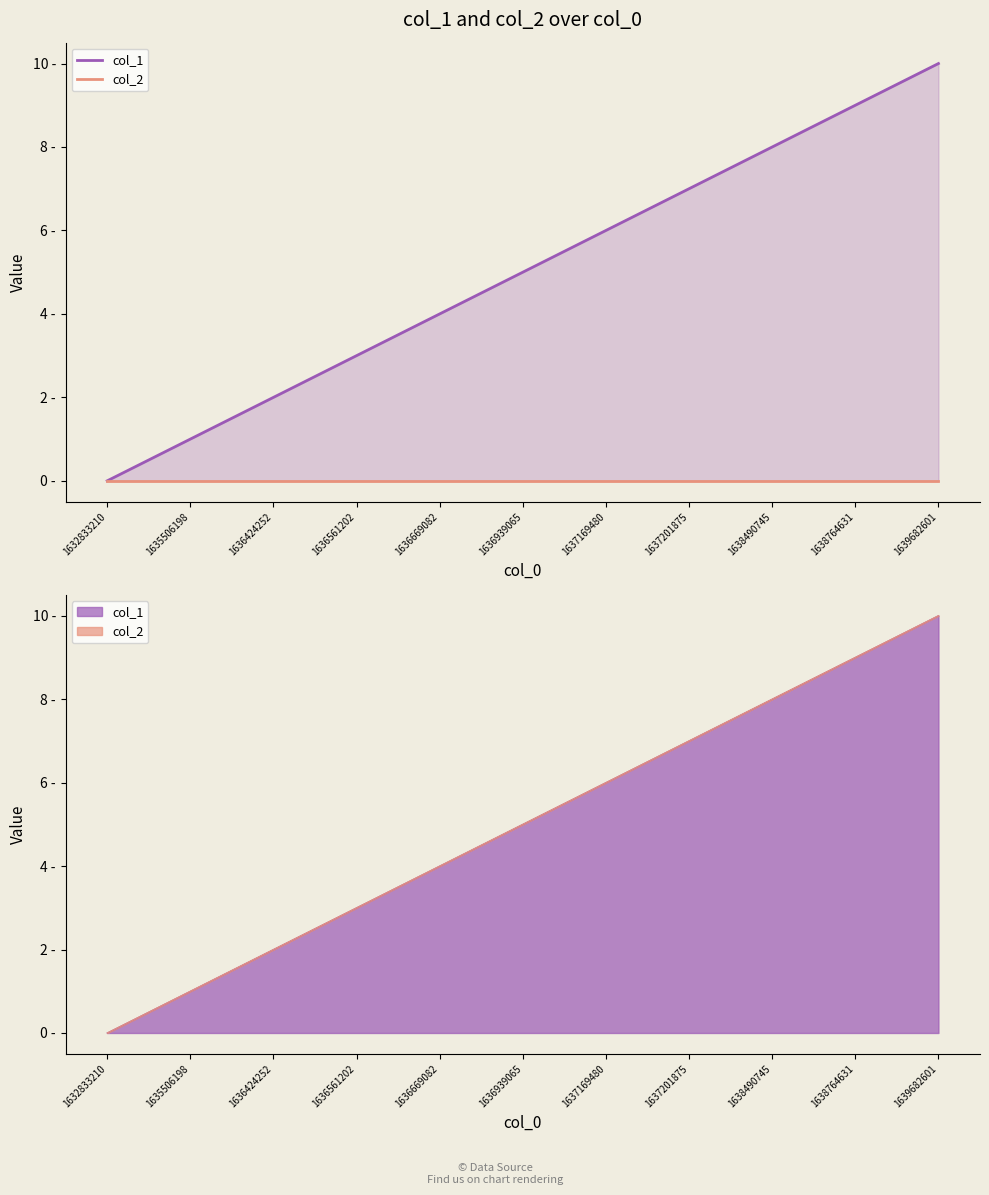

Is it true that col_2 equals 0 at 1639682601?

True